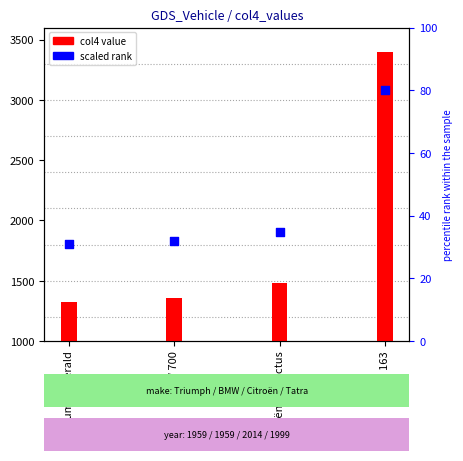

Is the value of col4 at Tatra 163 greater than the value of scaled rank at Citroën C4 Cactus?

Yes